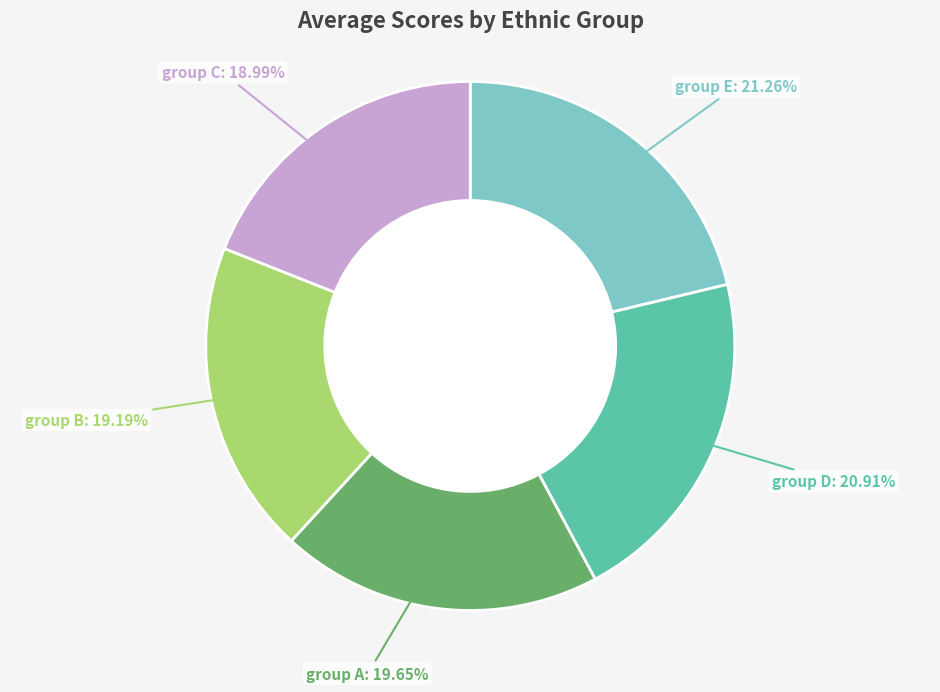

How many slices are in this pie chart?

5